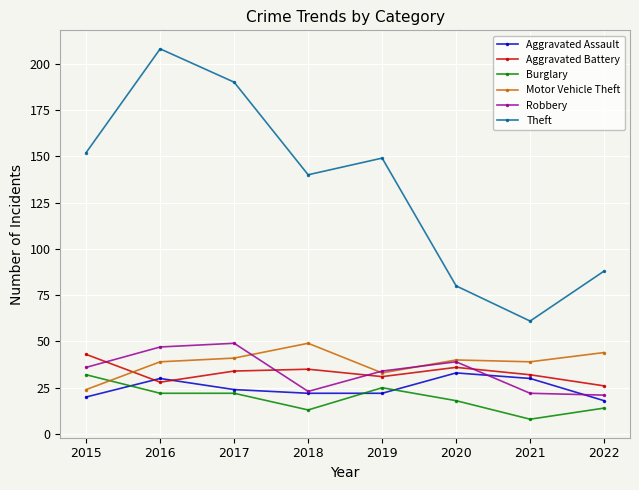

What is the difference between the maximum and minimum values in the Burglary series?

24